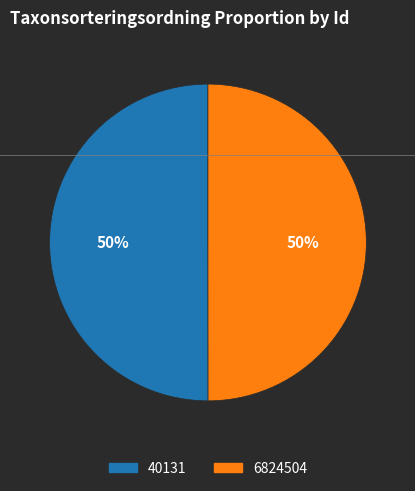

The 6824504 slice represents 50% of the pie. True or false?

True